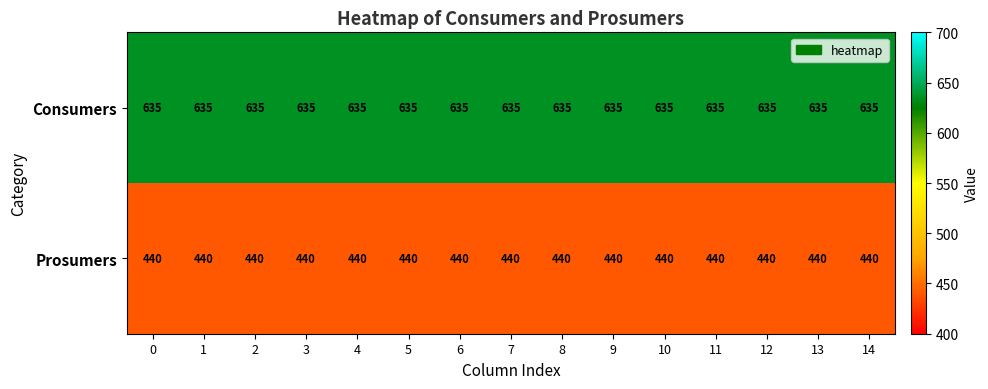

At 10, list the series in order from smallest to largest.

Prosumers, Consumers